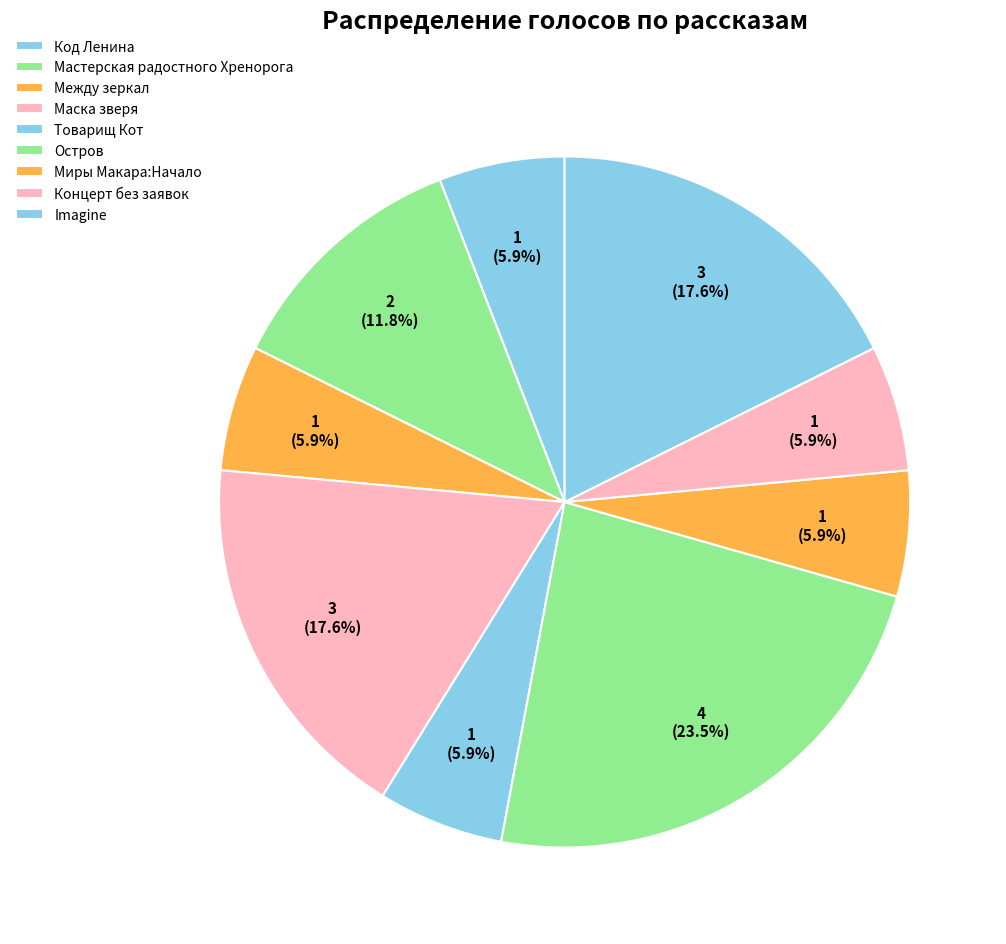

To the nearest percent, what is the difference between the largest and smallest slice percentages?

18%